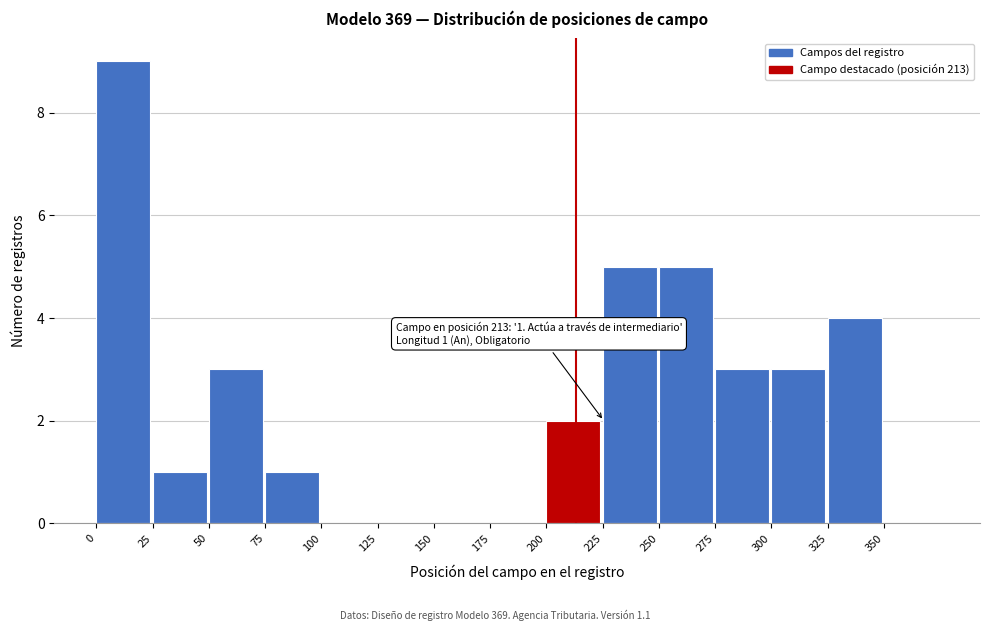

Over which range of the x-axis is the bar tallest?

0 to 25